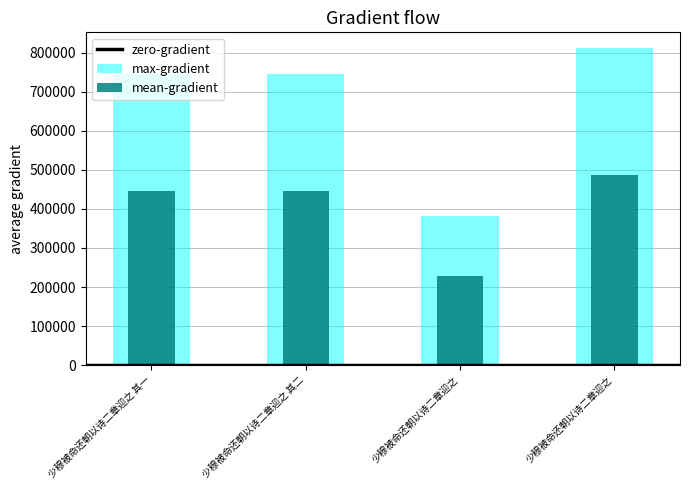

Which has a higher value, 少穆被命还朝以诗二章迎之 其二 or 少穆被命还朝以诗二章迎之 其一?

少穆被命还朝以诗二章迎之 其二